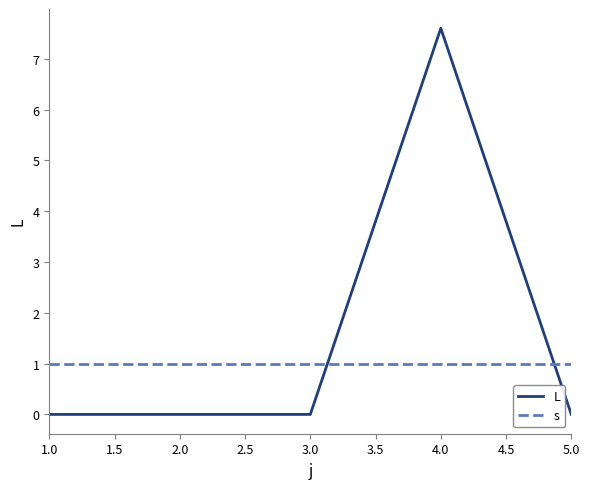

Is it true that s equals 0.4 at 1.0?

False